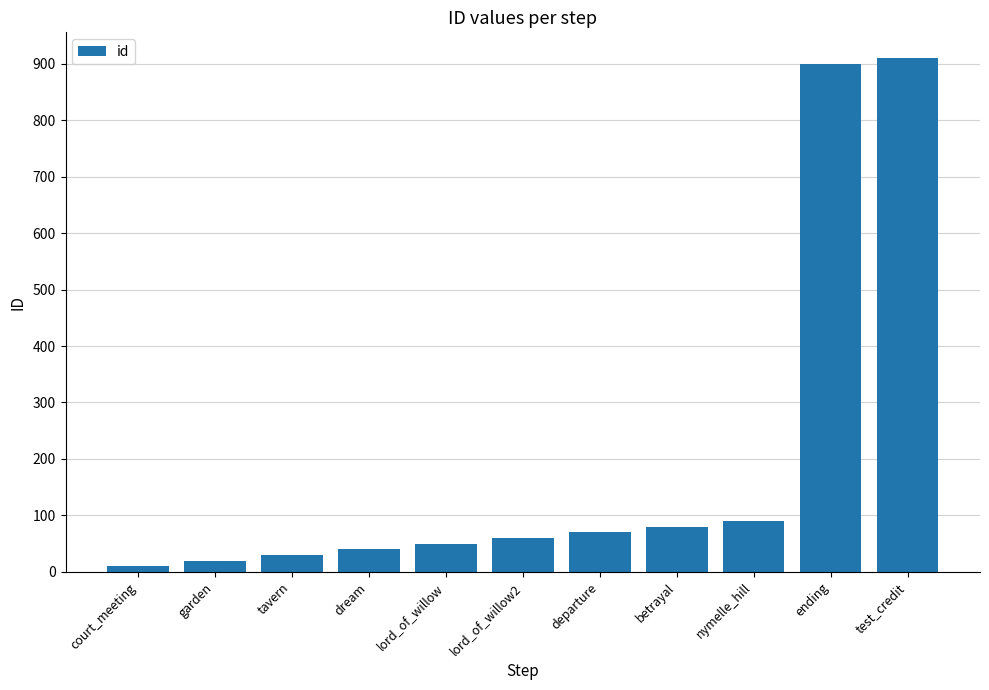

Reading left to right, what are all the values shown in this chart?

10	20	30	40	50	60	70	80	90	900	910